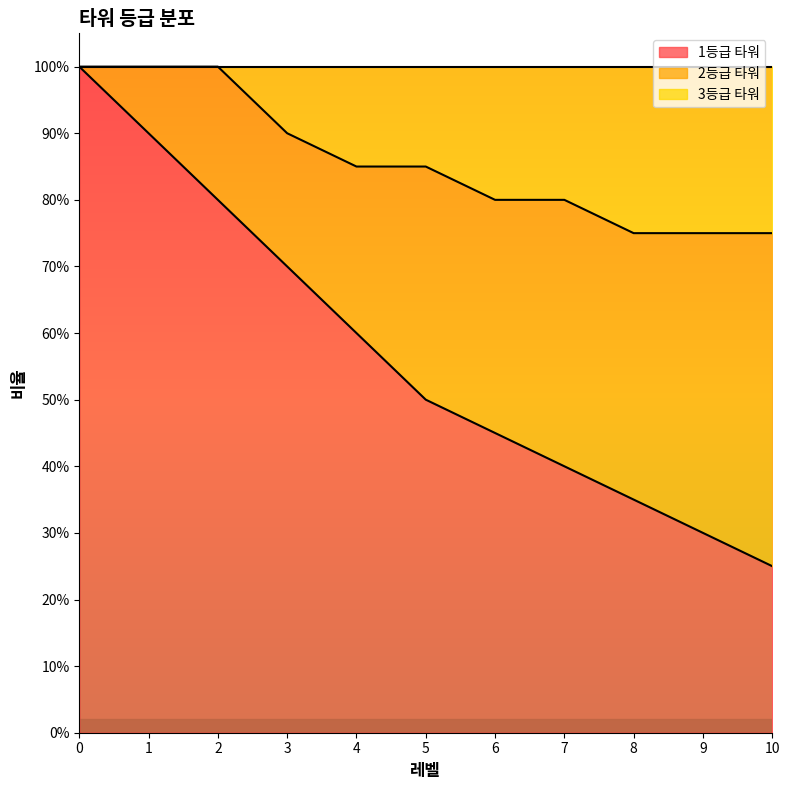

What is the difference between the 3등급 타워 values at 8 and 0?

0.2